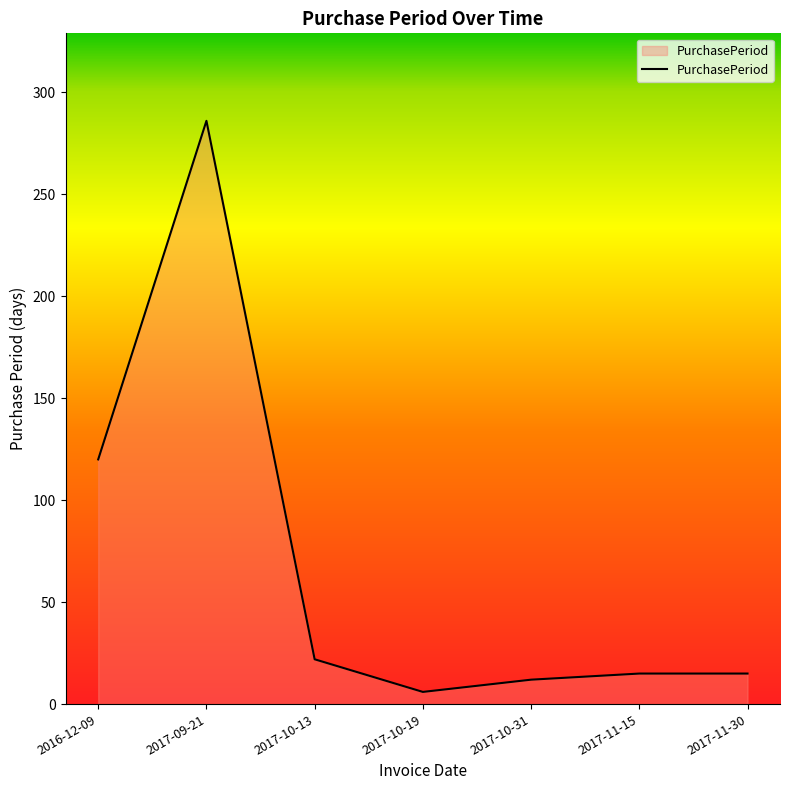

How many lines are shown in the chart?

1